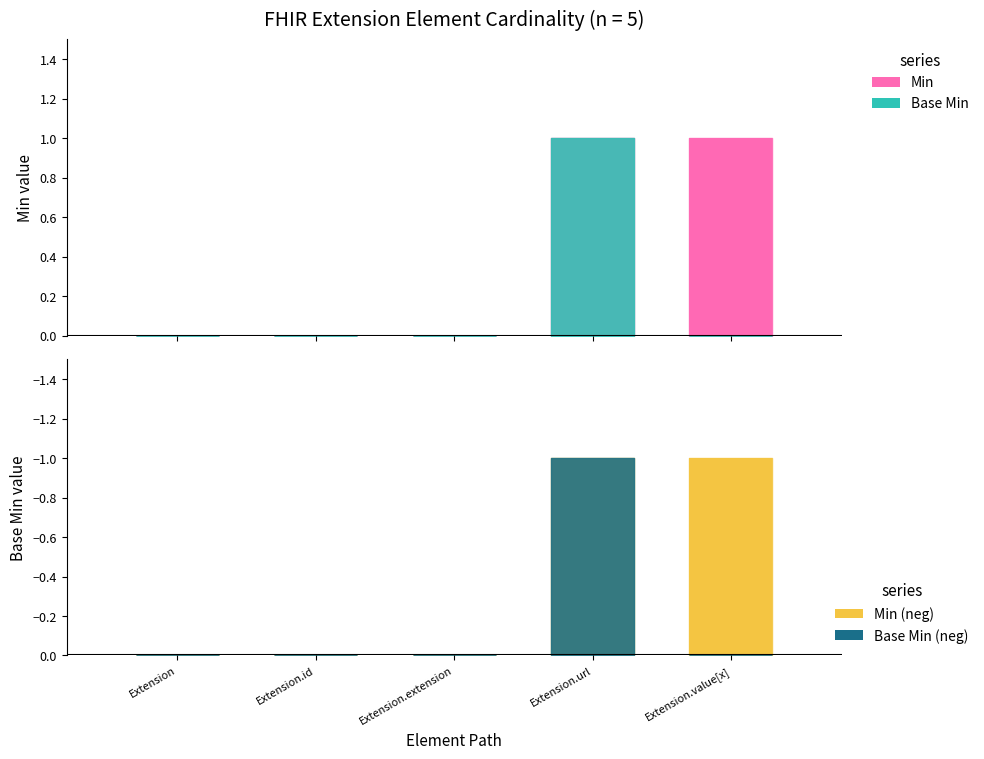

How many bars are there in each group?

4